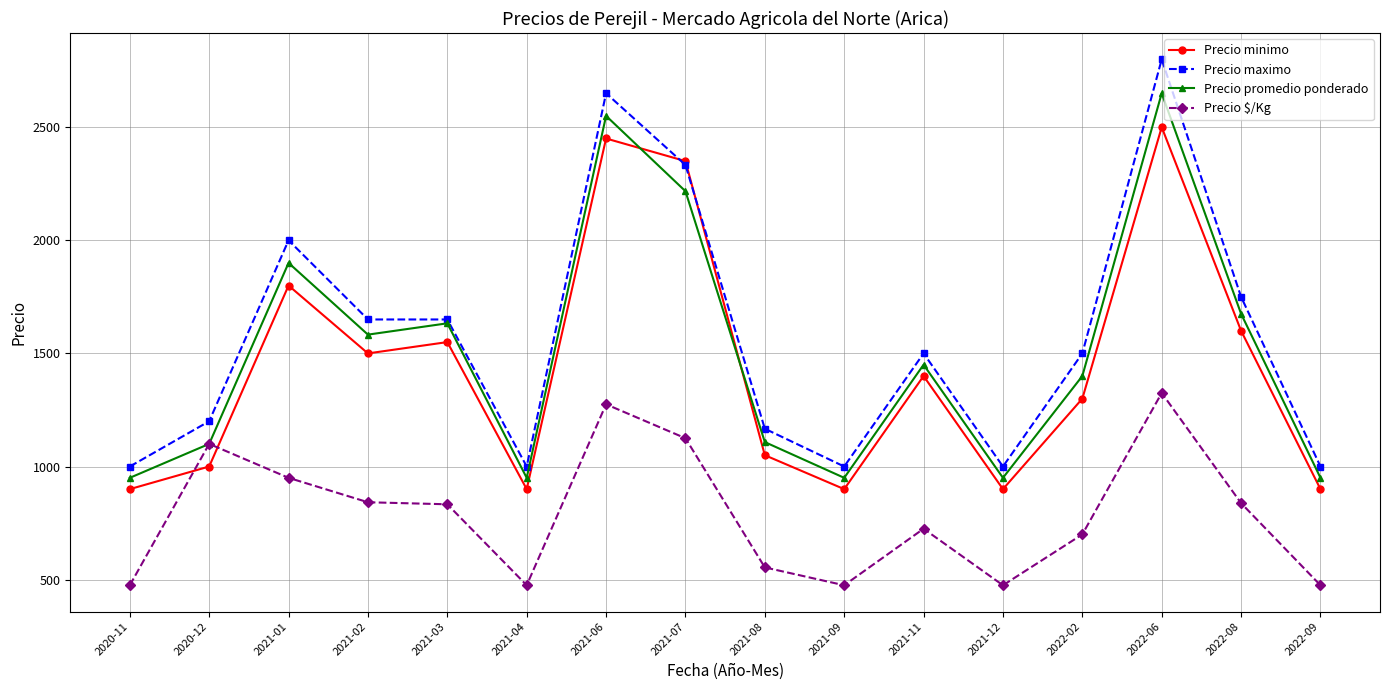

True or false: Precio maximo and Precio $/Kg intersect in this chart.

False